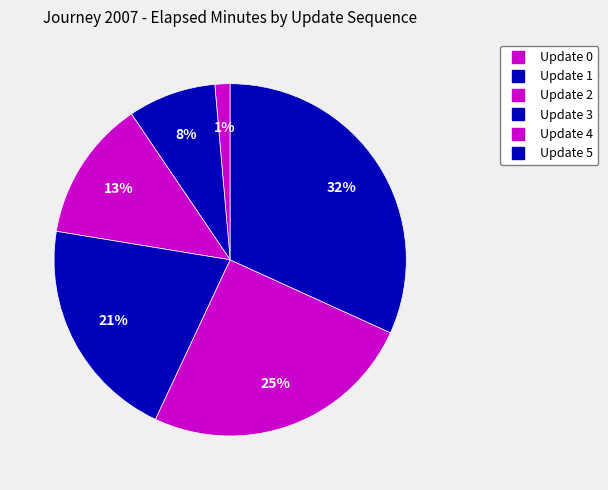

How many segments does this pie chart have?

6